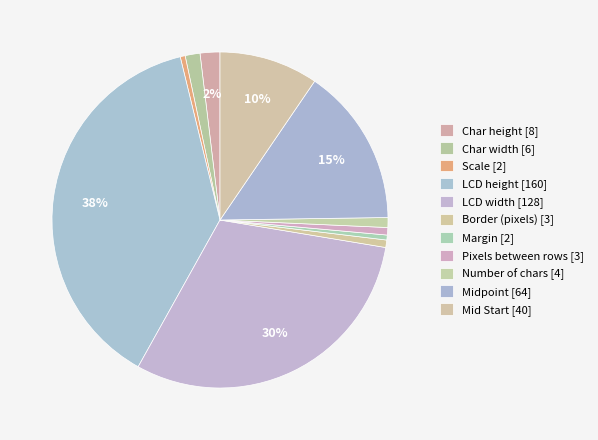

To the nearest percent, what is the average slice percentage?

9%